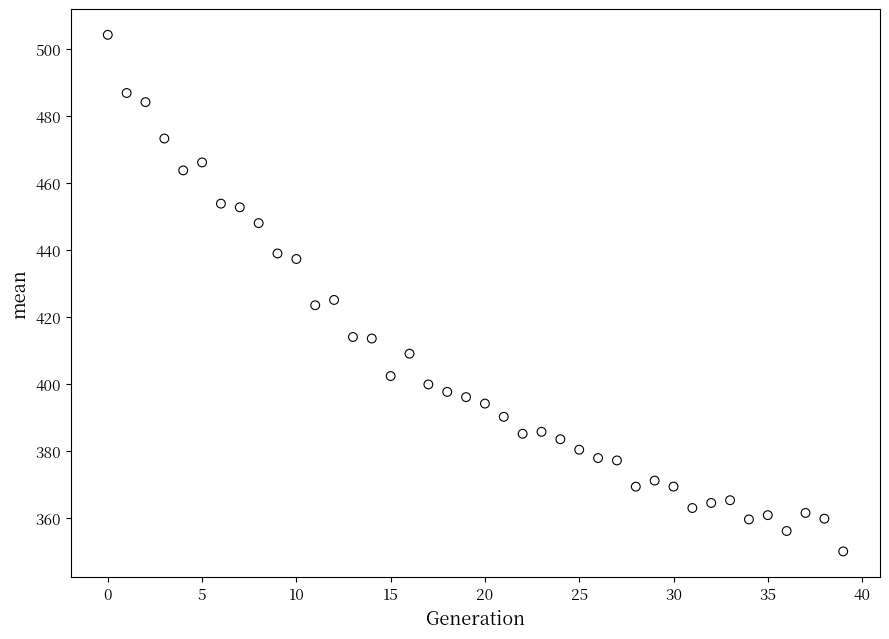

What is the range of Y values (max minus min)?

154.1